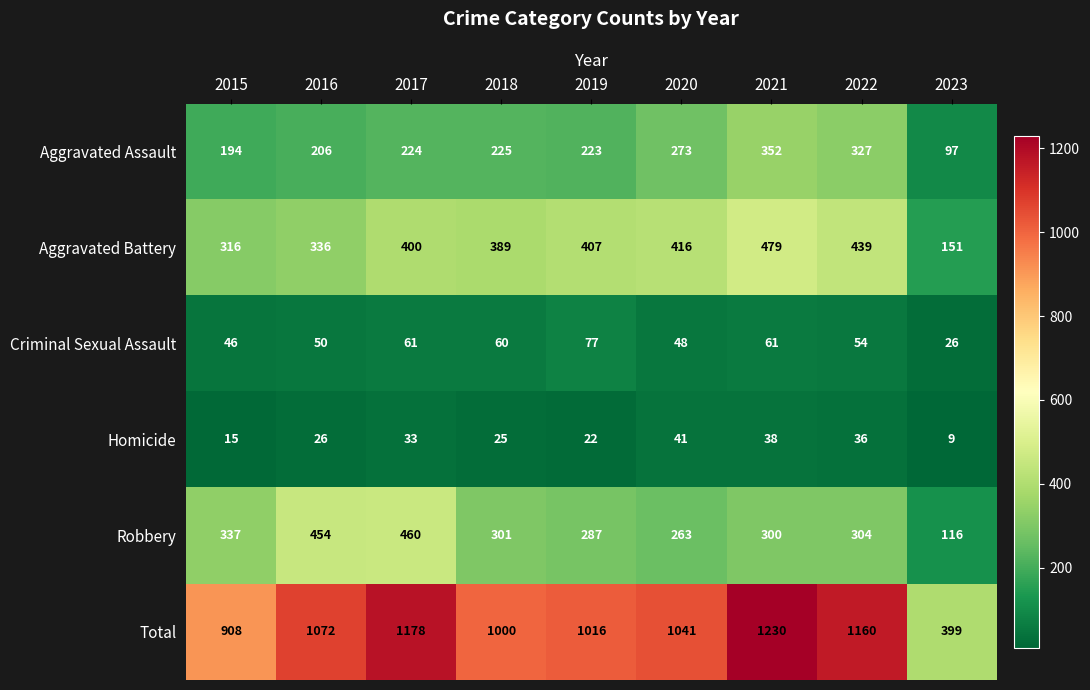

What is the difference between the Robbery values at 2018 and 2020?

38